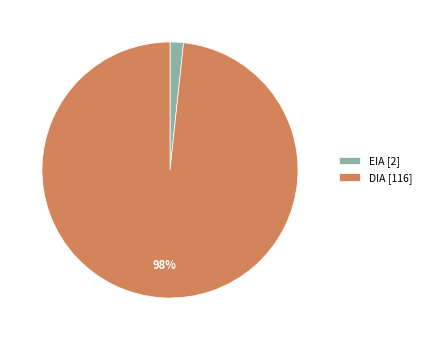

Which has a higher value, DIA or EIA?

DIA